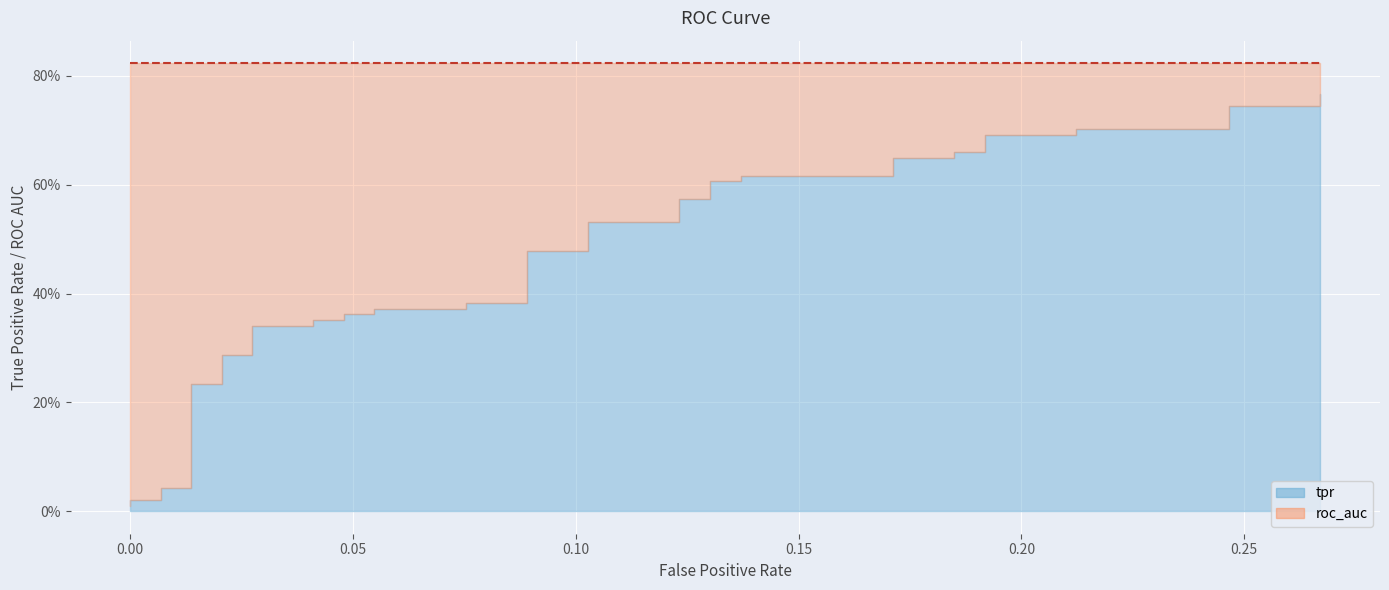

What is the difference between the second highest and minimum values?

0.7